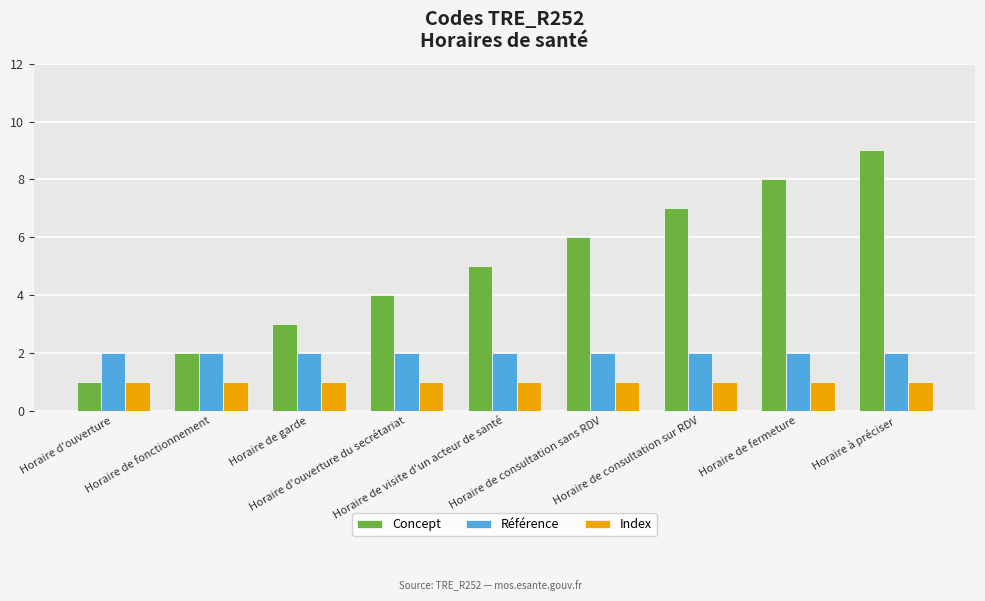

Rank the series by their maximum value, from lowest to highest.

Index, Référence, Concept